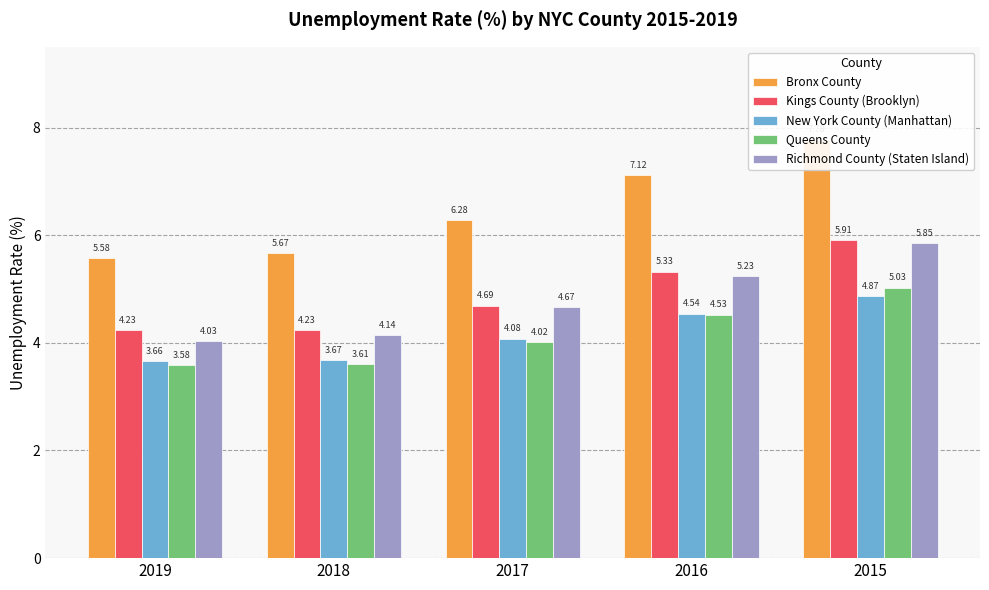

How many bars are there in total?

25